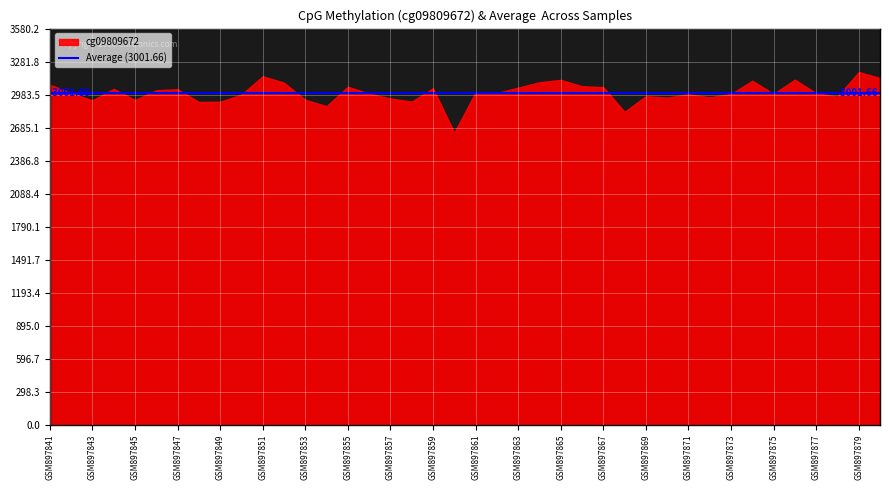

What is the difference between the maximum and minimum values?

547.4